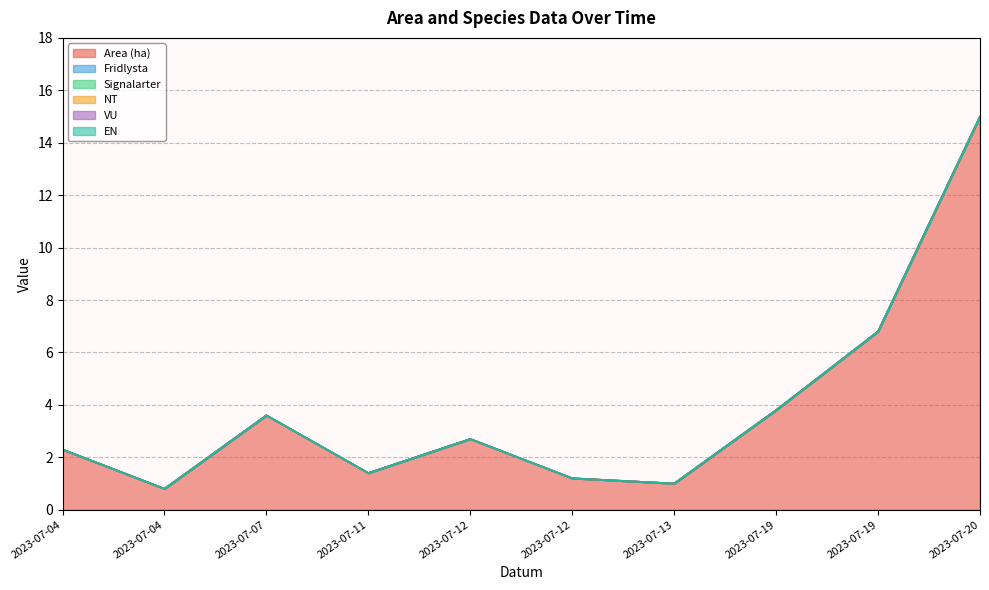

True or false: Signalarter and Area (ha) intersect in this chart.

False